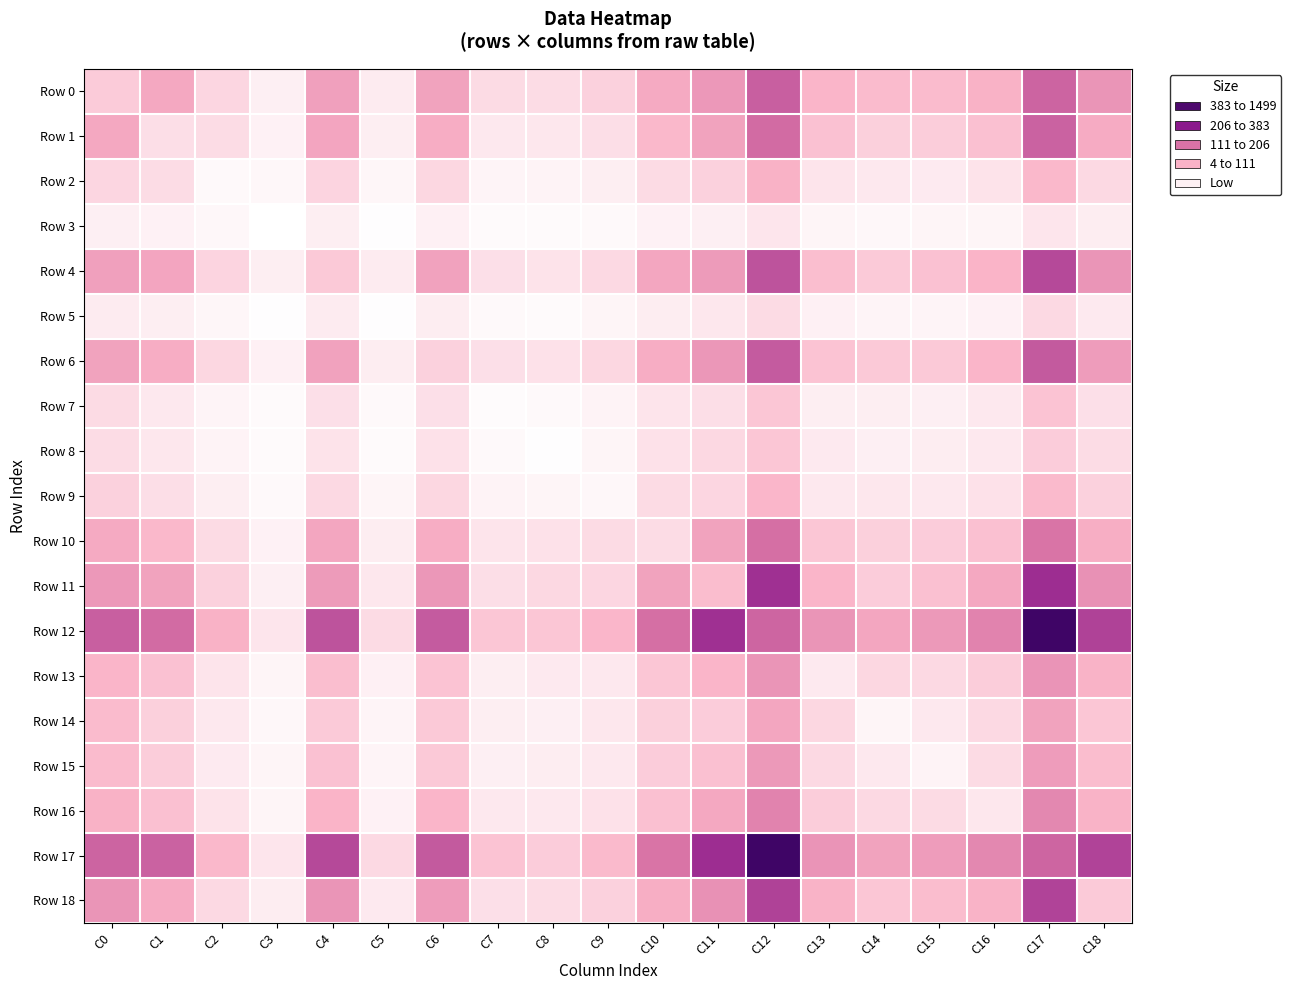

Reading left to right, list all the values displayed in this chart.

Row 0: C0=260	C1=437	C2=206	C3=83	C4=486	C5=100	C6=470	C7=181	C8=177	C9=226	C10=427	C11=533	C12=831	C13=362	C14=332	C15=332	C16=383	C17=810	C18=550
Row 1: C0=437	C1=163	C2=174	C3=71	C4=459	C5=86	C6=411	C7=119	C8=121	C9=165	C10=349	C11=469	C12=784	C13=306	C14=236	C15=248	C16=312	C17=819	C18=423
Row 2: C0=206	C1=174	C2=34	C3=43	C4=209	C5=48	C6=199	C7=58	C8=68	C9=91	C10=181	C11=228	C12=381	C13=135	C14=118	C15=109	C16=143	C17=351	C18=188
Row 3: C0=83	C1=71	C2=43	C3=4	C4=88	C5=14	C6=79	C7=31	C8=28	C9=38	C10=73	C11=82	C12=132	C13=56	C14=43	C15=55	C16=55	C17=132	C18=94
Row 4: C0=486	C1=459	C2=209	C3=88	C4=272	C5=103	C6=477	C7=157	C8=141	C9=188	C10=451	C11=514	C12=882	C13=325	C14=264	C15=306	C16=371	C17=925	C18=552
Row 5: C0=100	C1=86	C2=48	C3=14	C4=103	C5=10	C6=93	C7=34	C8=33	C9=52	C10=93	C11=124	C12=180	C13=77	C14=60	C15=61	C16=73	C17=188	C18=111
Row 6: C0=470	C1=411	C2=199	C3=79	C4=477	C5=93	C6=227	C7=158	C8=152	C9=198	C10=408	C11=541	C12=847	C13=299	C14=272	C15=272	C16=366	C17=854	C18=509
Row 7: C0=181	C1=119	C2=58	C3=31	C4=157	C5=34	C6=158	C7=22	C8=36	C9=66	C10=135	C11=167	C12=284	C13=86	C14=87	C15=82	C16=117	C17=300	C18=159
Row 8: C0=177	C1=121	C2=68	C3=28	C4=141	C5=33	C6=152	C7=36	C8=13	C9=56	C10=152	C11=191	C12=279	C13=113	C14=84	C15=93	C16=116	C17=253	C18=178
Row 9: C0=226	C1=165	C2=91	C3=38	C4=188	C5=52	C6=198	C7=66	C8=56	C9=43	C10=181	C11=206	C12=358	C13=115	C14=123	C15=115	C16=155	C17=340	C18=227
Row 10: C0=427	C1=349	C2=181	C3=73	C4=451	C5=93	C6=408	C7=135	C8=152	C9=181	C10=175	C11=468	C12=766	C13=283	C14=237	C15=254	C16=308	C17=740	C18=403
Row 11: C0=533	C1=469	C2=228	C3=82	C4=514	C5=124	C6=541	C7=167	C8=191	C9=206	C10=468	C11=329	C12=1026	C13=366	C14=255	C15=312	C16=437	C17=1039	C18=573
Row 12: C0=831	C1=784	C2=381	C3=132	C4=882	C5=180	C6=847	C7=284	C8=279	C9=358	C10=766	C11=1026	C12=805	C13=549	C14=450	C15=527	C16=653	C17=1499	C18=951
Row 13: C0=362	C1=306	C2=135	C3=56	C4=325	C5=77	C6=299	C7=86	C8=113	C9=115	C10=283	C11=366	C12=549	C13=111	C14=198	C15=189	C16=244	C17=555	C18=375
Row 14: C0=332	C1=236	C2=118	C3=43	C4=264	C5=60	C6=272	C7=87	C8=84	C9=123	C10=237	C11=255	C12=450	C13=198	C14=55	C15=116	C16=188	C17=468	C18=281
Row 15: C0=332	C1=248	C2=109	C3=55	C4=306	C5=61	C6=272	C7=82	C8=93	C9=115	C10=254	C11=312	C12=527	C13=189	C14=116	C15=68	C16=185	C17=508	C18=326
Row 16: C0=383	C1=312	C2=143	C3=55	C4=371	C5=73	C6=366	C7=117	C8=116	C9=155	C10=308	C11=437	C12=653	C13=244	C14=188	C15=185	C16=126	C17=626	C18=377
Row 17: C0=810	C1=819	C2=351	C3=132	C4=925	C5=188	C6=854	C7=300	C8=253	C9=340	C10=740	C11=1039	C12=1499	C13=555	C14=468	C15=508	C16=626	C17=808	C18=950
Row 18: C0=550	C1=423	C2=188	C3=94	C4=552	C5=111	C6=509	C7=159	C8=178	C9=227	C10=403	C11=573	C12=951	C13=375	C14=281	C15=326	C16=377	C17=950	C18=266